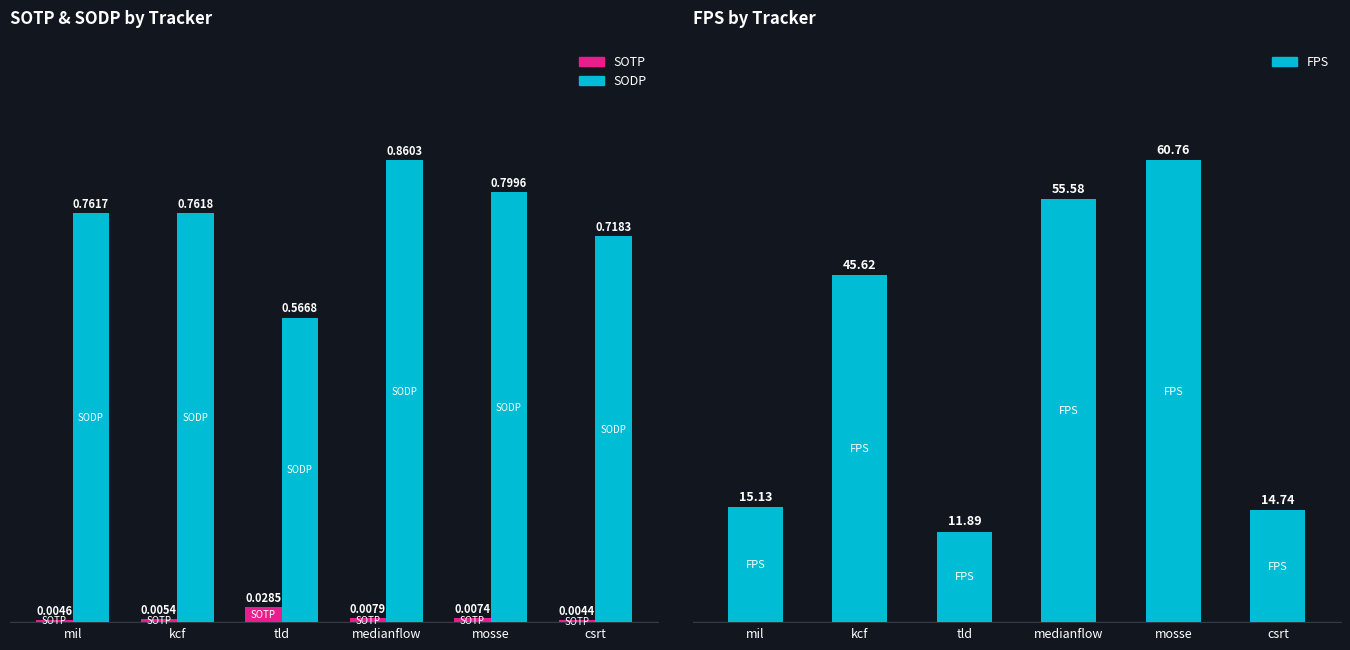

Are the bars grouped side by side (vs. stacked)?

Yes